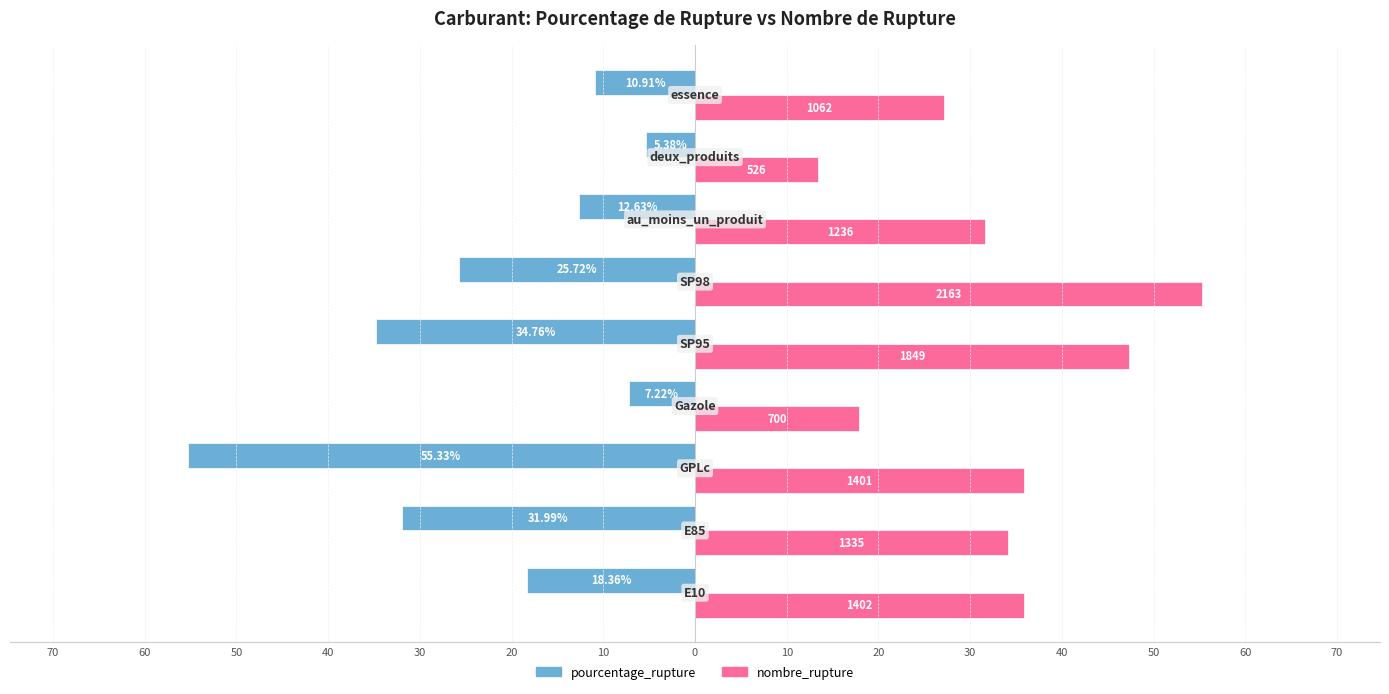

Reading left to right, list all the values displayed in this chart.

pourcentage_rupture: -18.4	-32.0	-55.3	-7.2	-34.8	-25.7	-12.6	-5.4	-10.9
nombre_rupture: 35.9	34.1	35.8	17.9	47.3	55.3	31.6	13.5	27.2